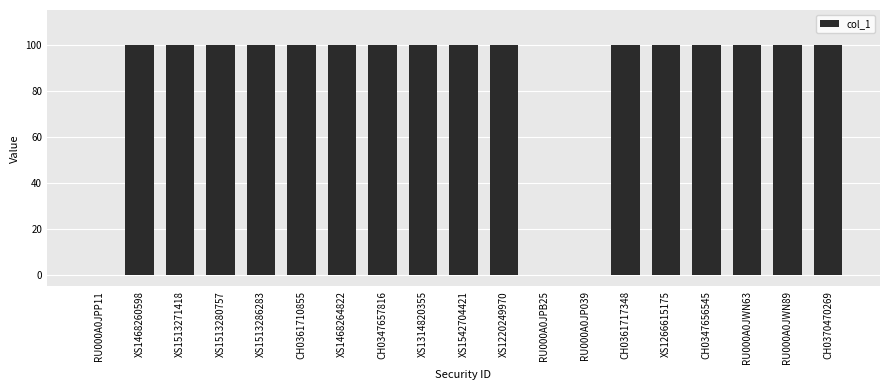

The chart shows a value of 23 at XS1513280757. True or false?

False